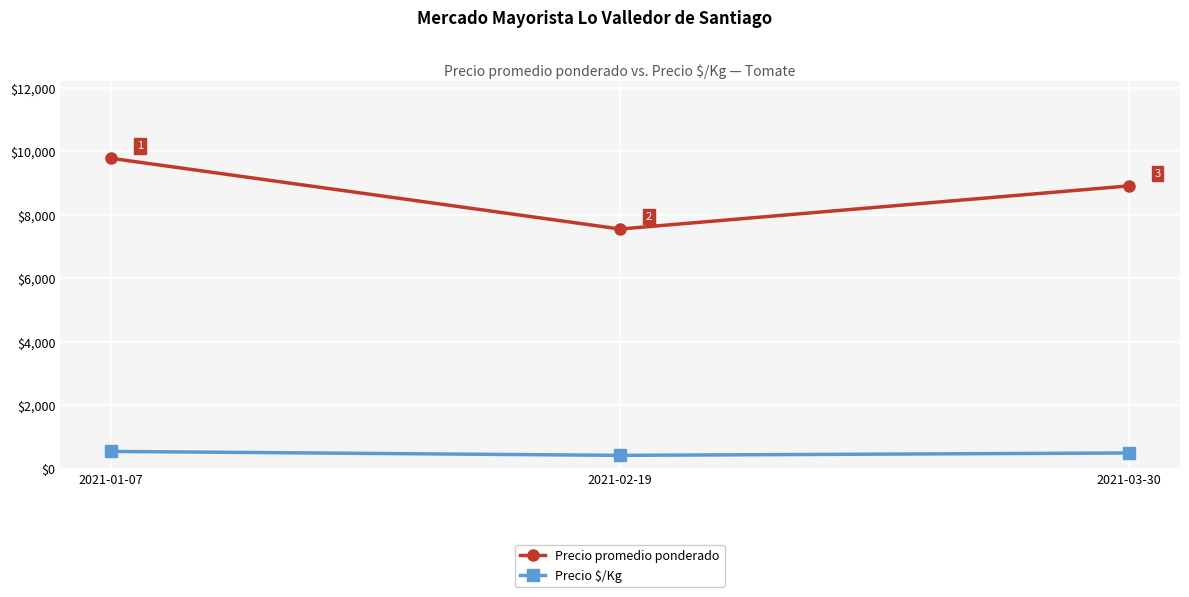

Reading left to right, extract all data points from this chart.

Precio promedio ponderado: 9784	7555	8916
Precio $/Kg: 544	420	495